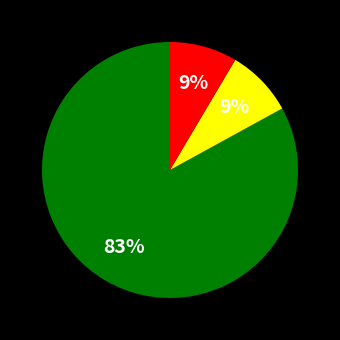

To the nearest percent, what is the average slice percentage?

33%